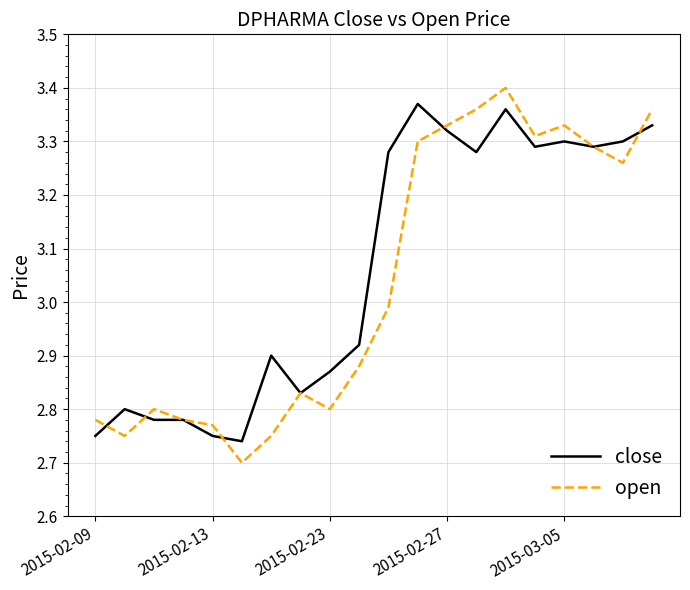

Which series has the widest spread of values?

open